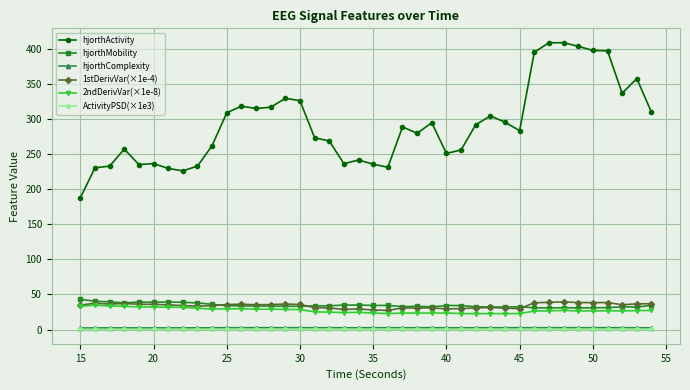

What are all the series names shown in the legend?

hjorthActivity, hjorthMobility, hjorthComplexity, 1stDerivVar(×1e-4), 2ndDerivVar(×1e-8), ActivityPSD(×1e3)